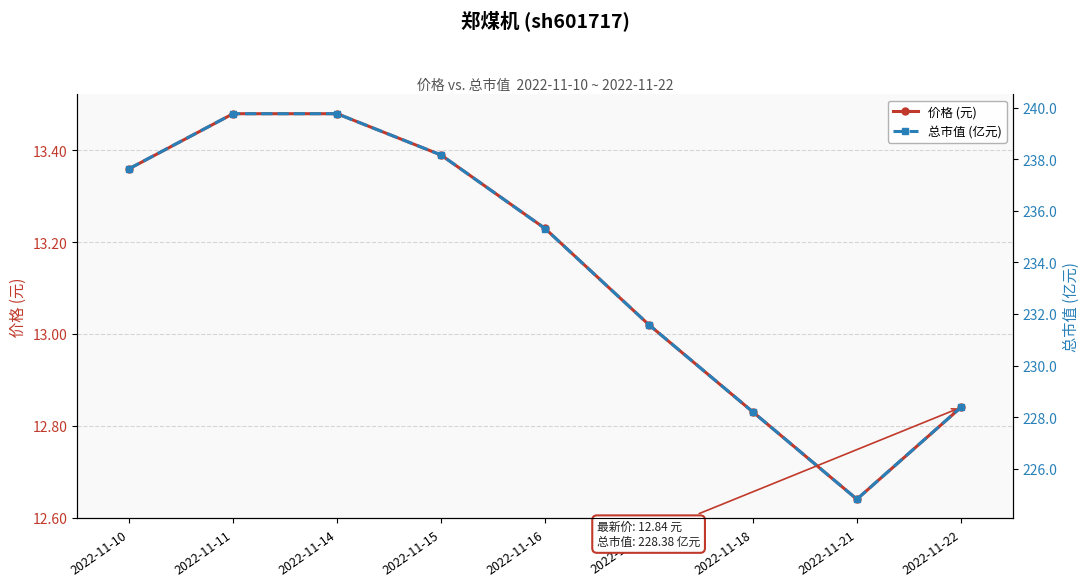

What is the sum of the 价格 (元) values at 2022-11-15 and 2022-11-17?

26.4